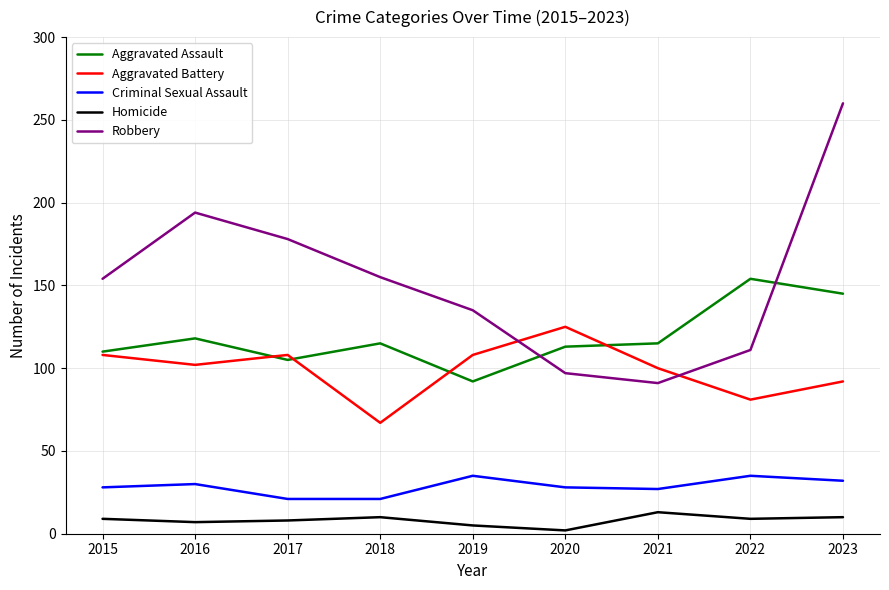

What is the difference between the highest and lowest values at 2021?

102